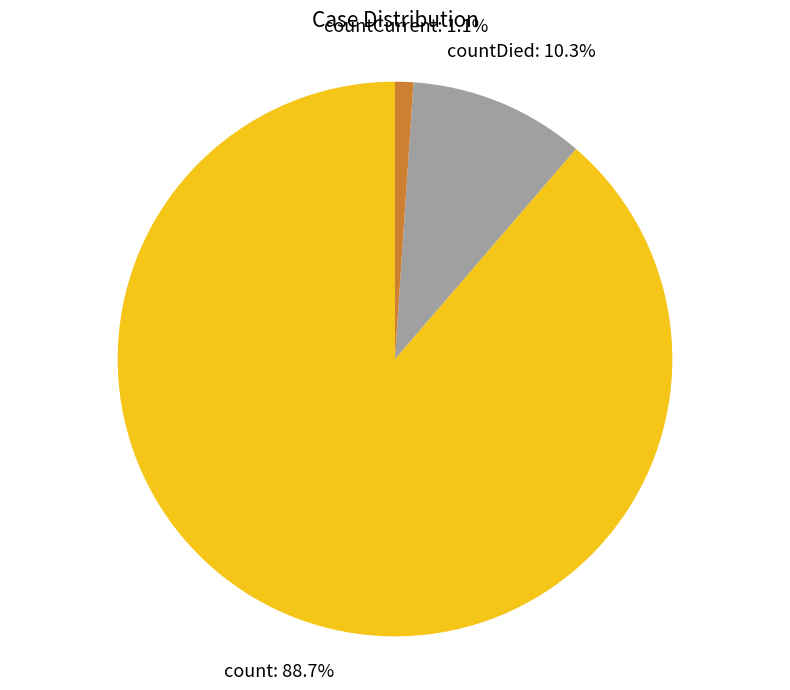

Rank the categories by value from lowest to highest.

countCurrent, countDied, count